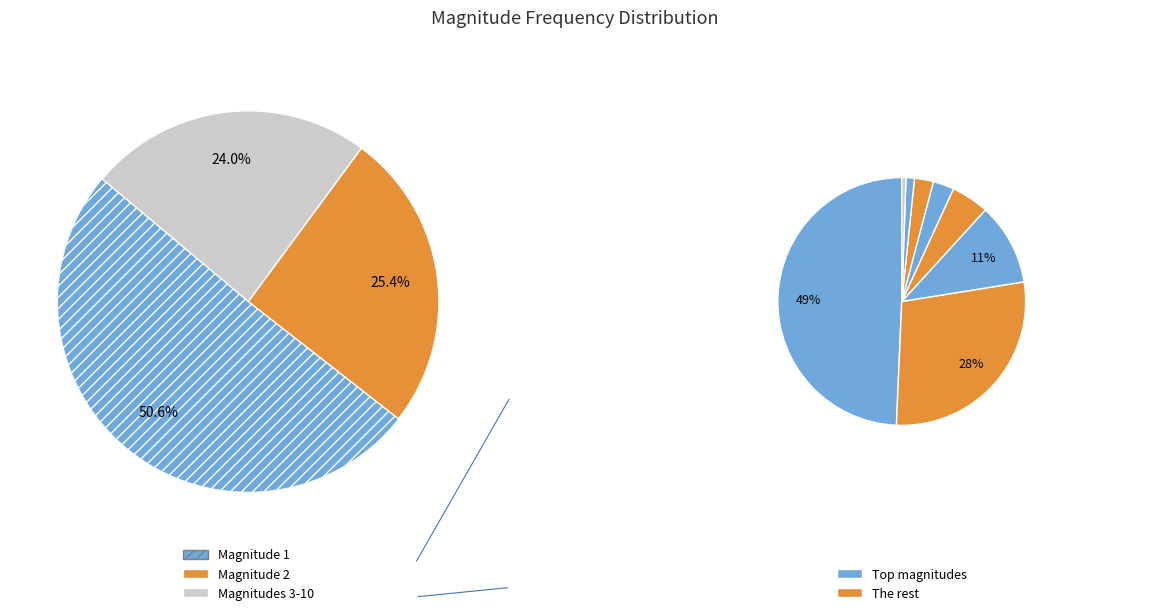

To the nearest percent, what percentage of the pie is 1?

51%